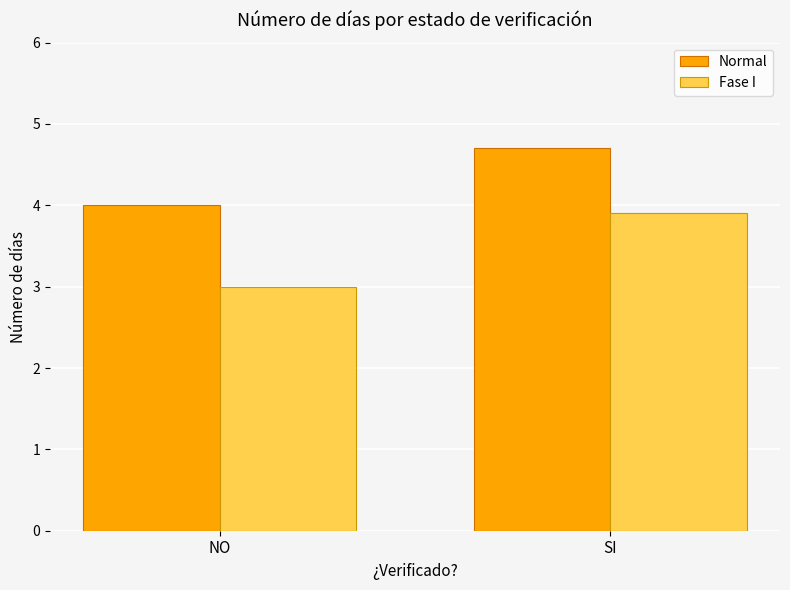

Reading left to right, what are all the values shown in this chart?

Normal: NO=4.0	SI=4.7
Fase I: NO=3.0	SI=3.9